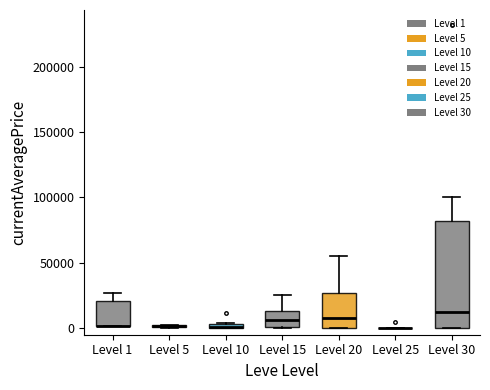

Where does the median line of the box for Level 15 sit on the y-axis? The values are not printed on the chart, so give them approximately, as read against the axis.

5000